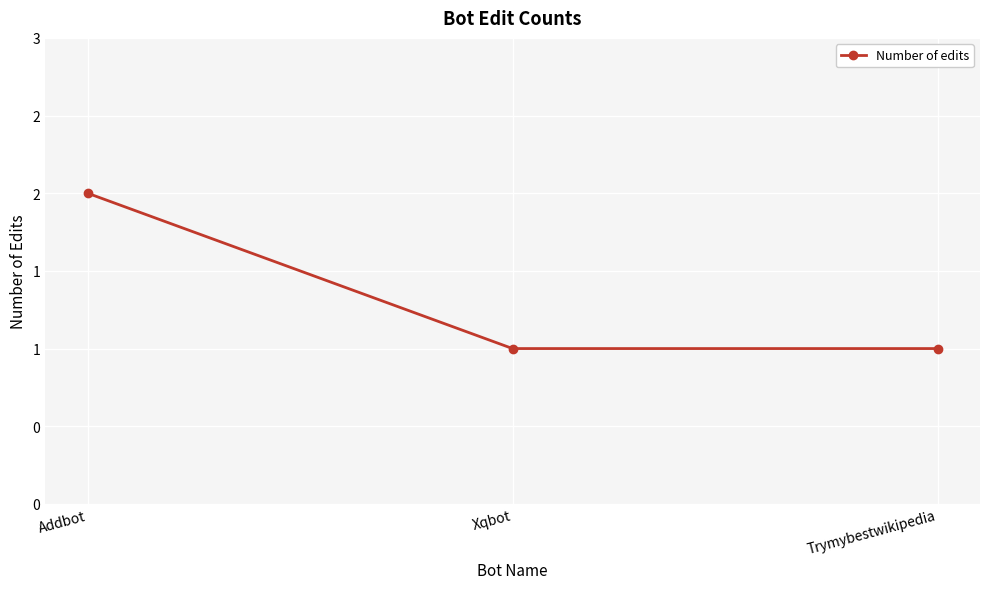

What is the maximum value shown in the chart?

2